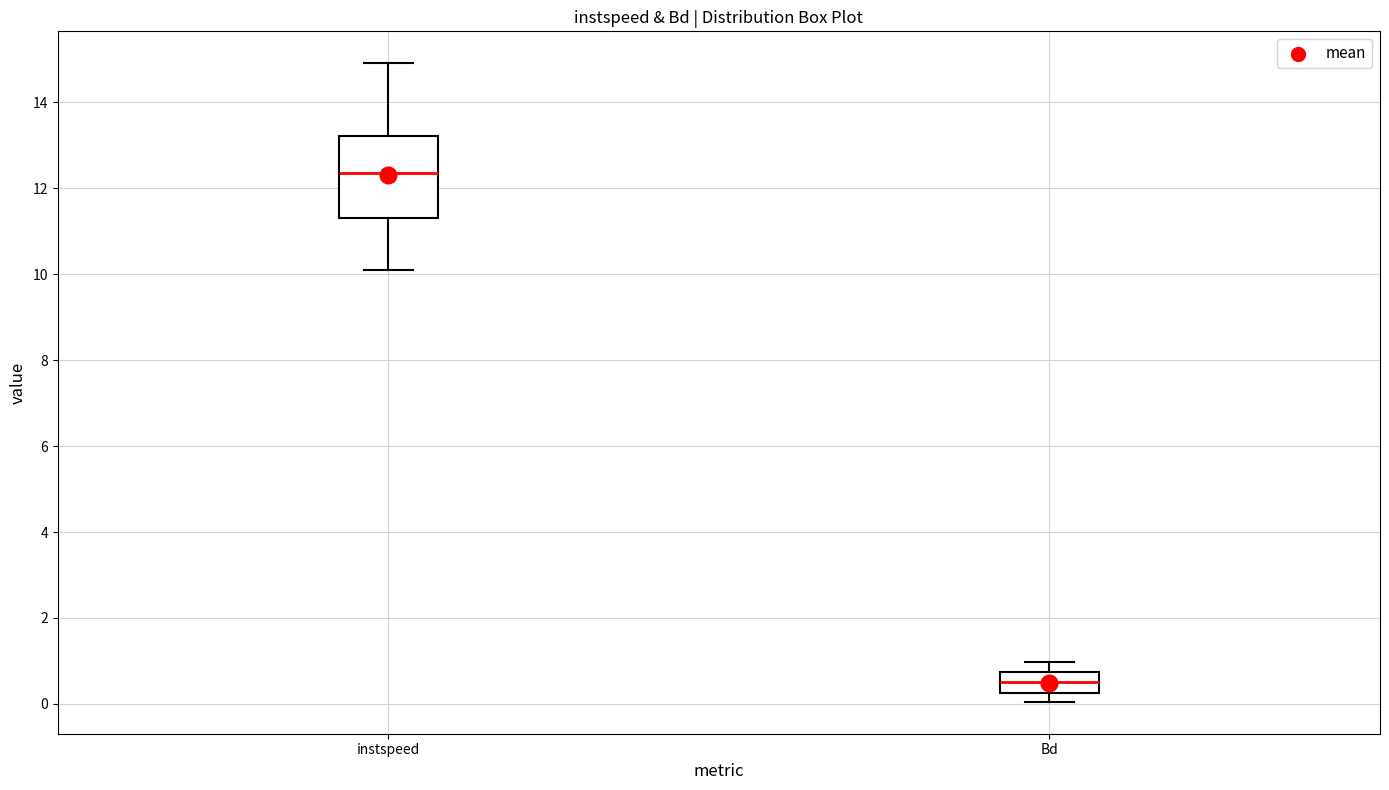

Which box has the lowest median line?

Bd